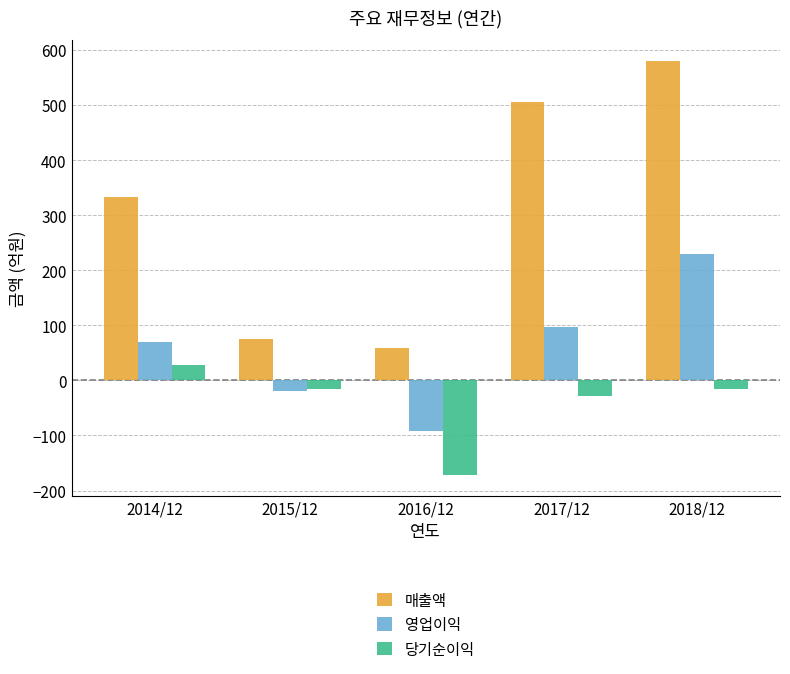

What is the difference between the 당기순이익 values at 2016/12 and 2017/12?

143